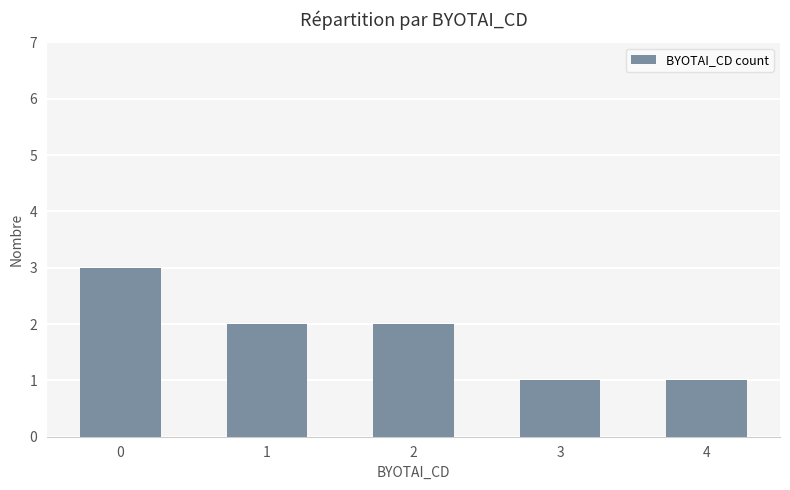

What value does the data have at 4?

1